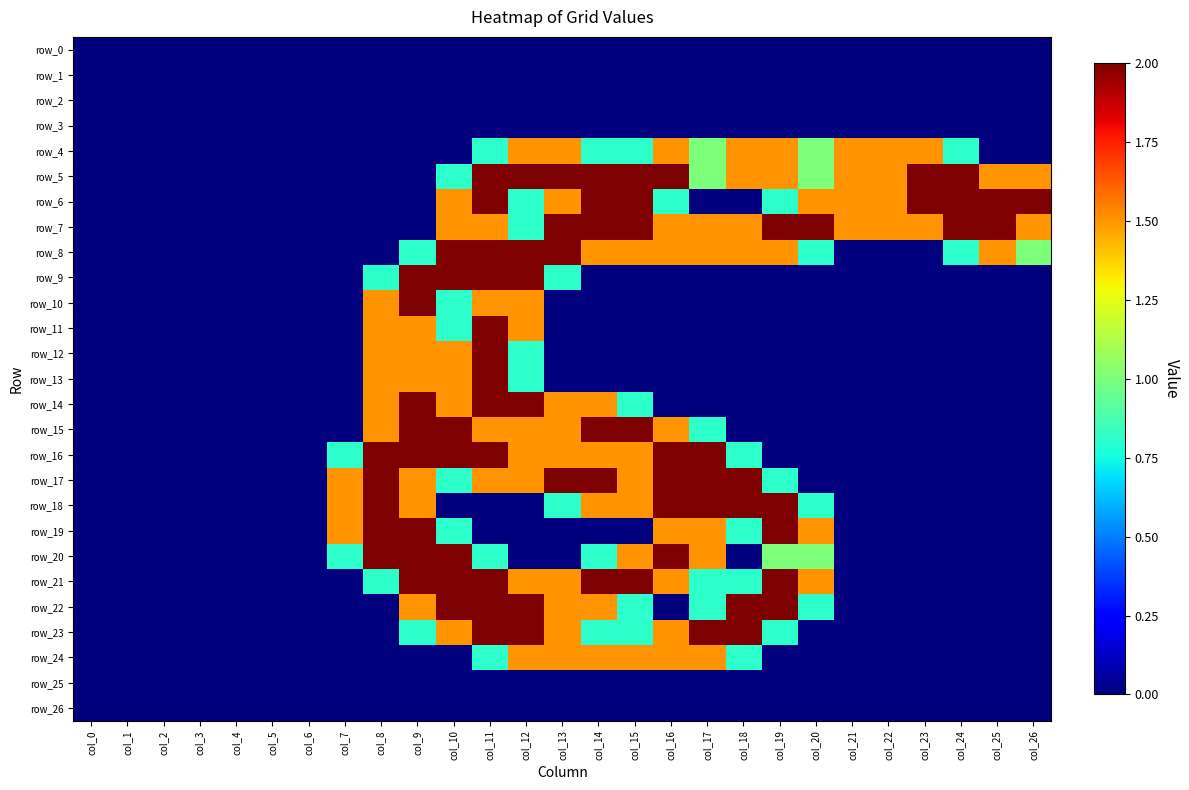

True or false: row_21 has a value of 3.5 at col_15.

False